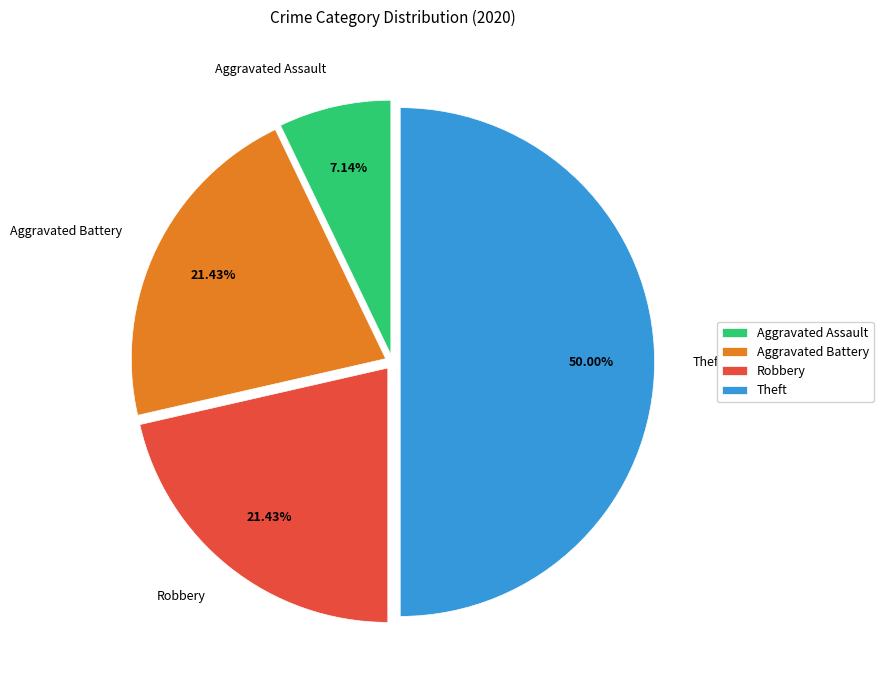

Which category has the biggest portion of the pie?

Theft